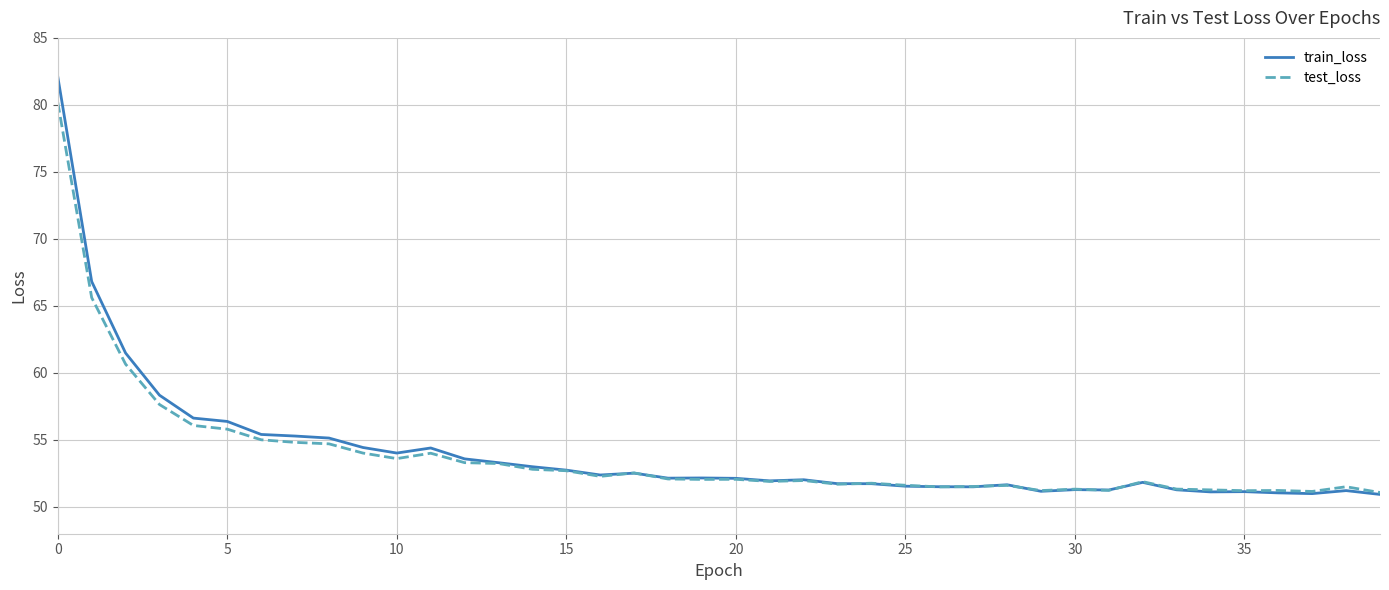

What is the minimum value shown in the chart?

50.9